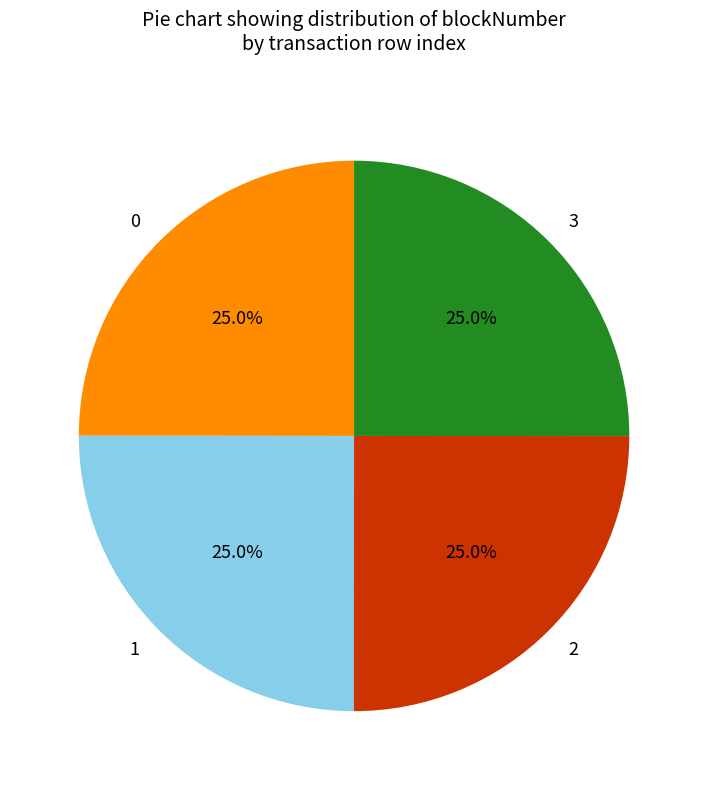

To the nearest percent, what percentage of the pie is 2?

25%